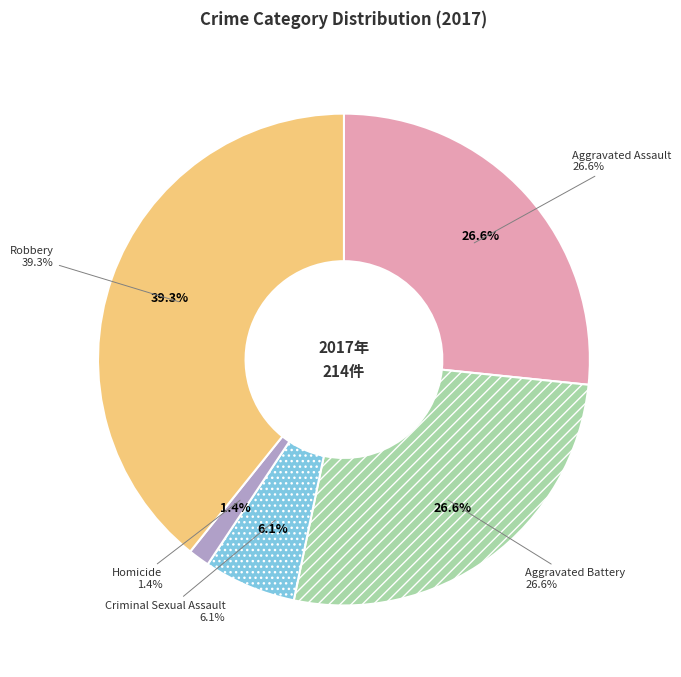

Rank the categories by value from highest to lowest.

Robbery, Aggravated Assault, Aggravated Battery, Criminal Sexual Assault, Homicide